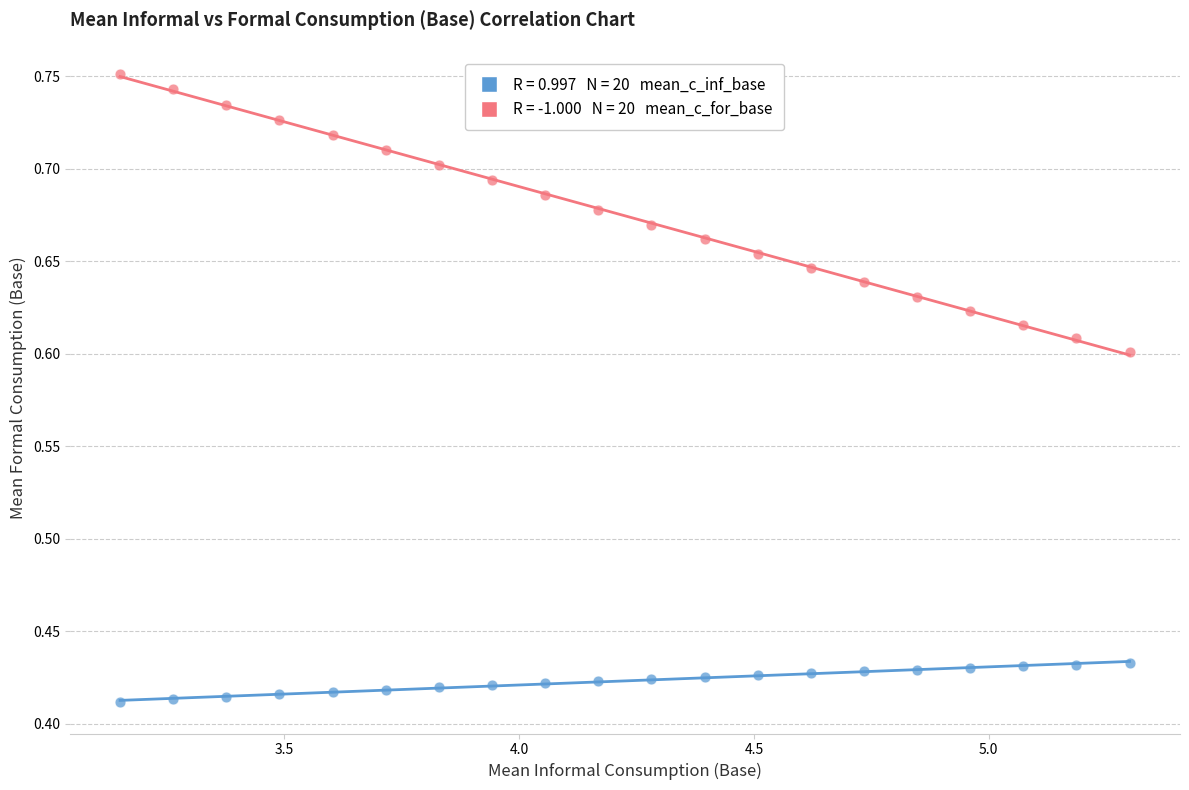

Across all data points, what is the range of Y values (max minus min)?

0.3